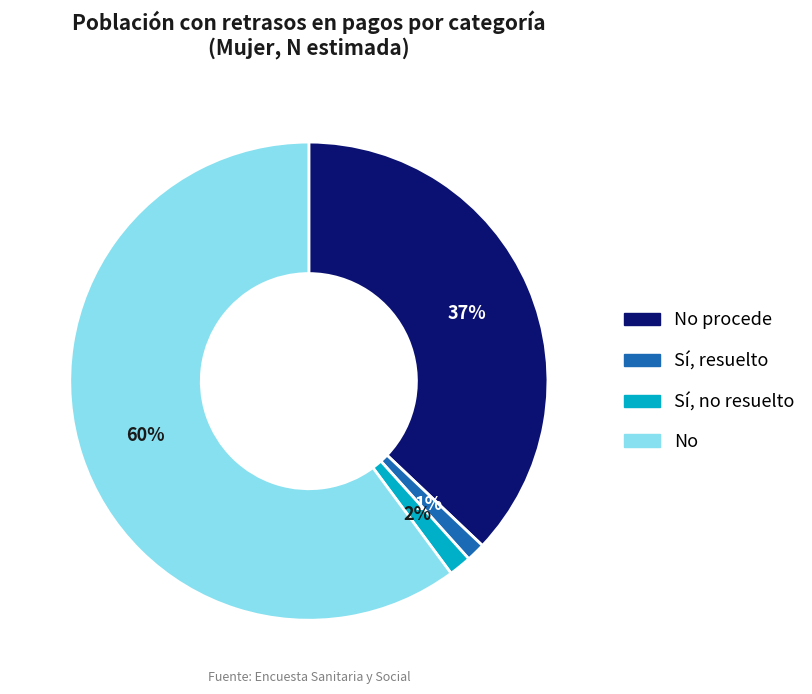

Rank the categories by value from lowest to highest.

Sí, resuelto, Sí, no resuelto, No procede, No